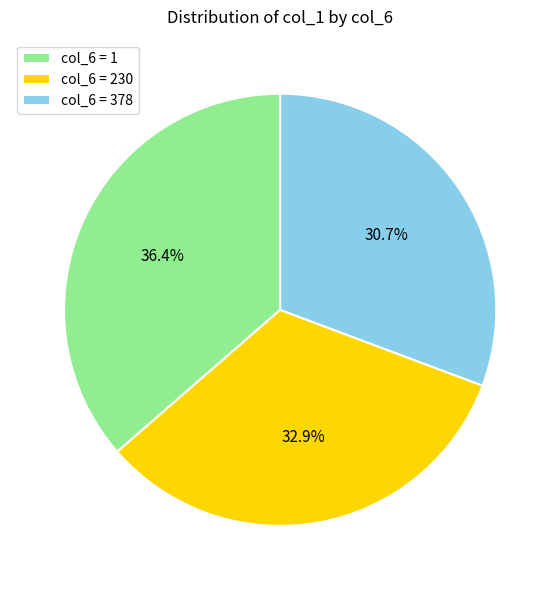

Is there any slice that represents more than half of the pie?

No